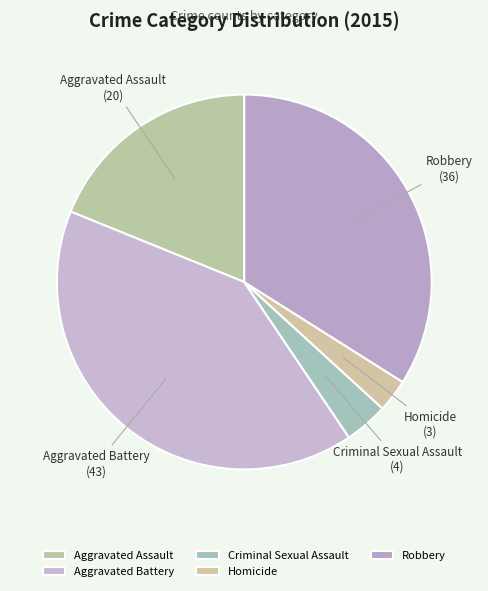

Do Criminal Sexual Assault and Aggravated Assault together represent more than half of the pie?

No